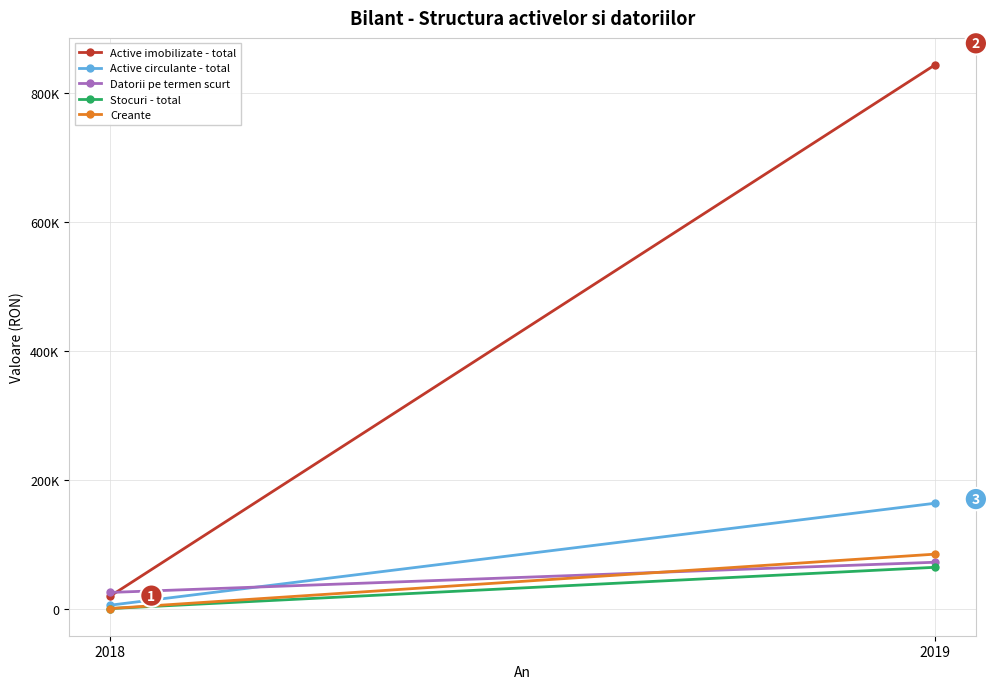

Between 2018 and 2019, which is larger?

2019